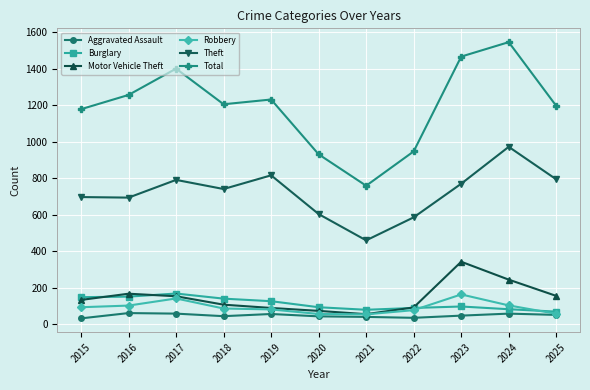

At how many categories does at least one series exceed 1422?

2